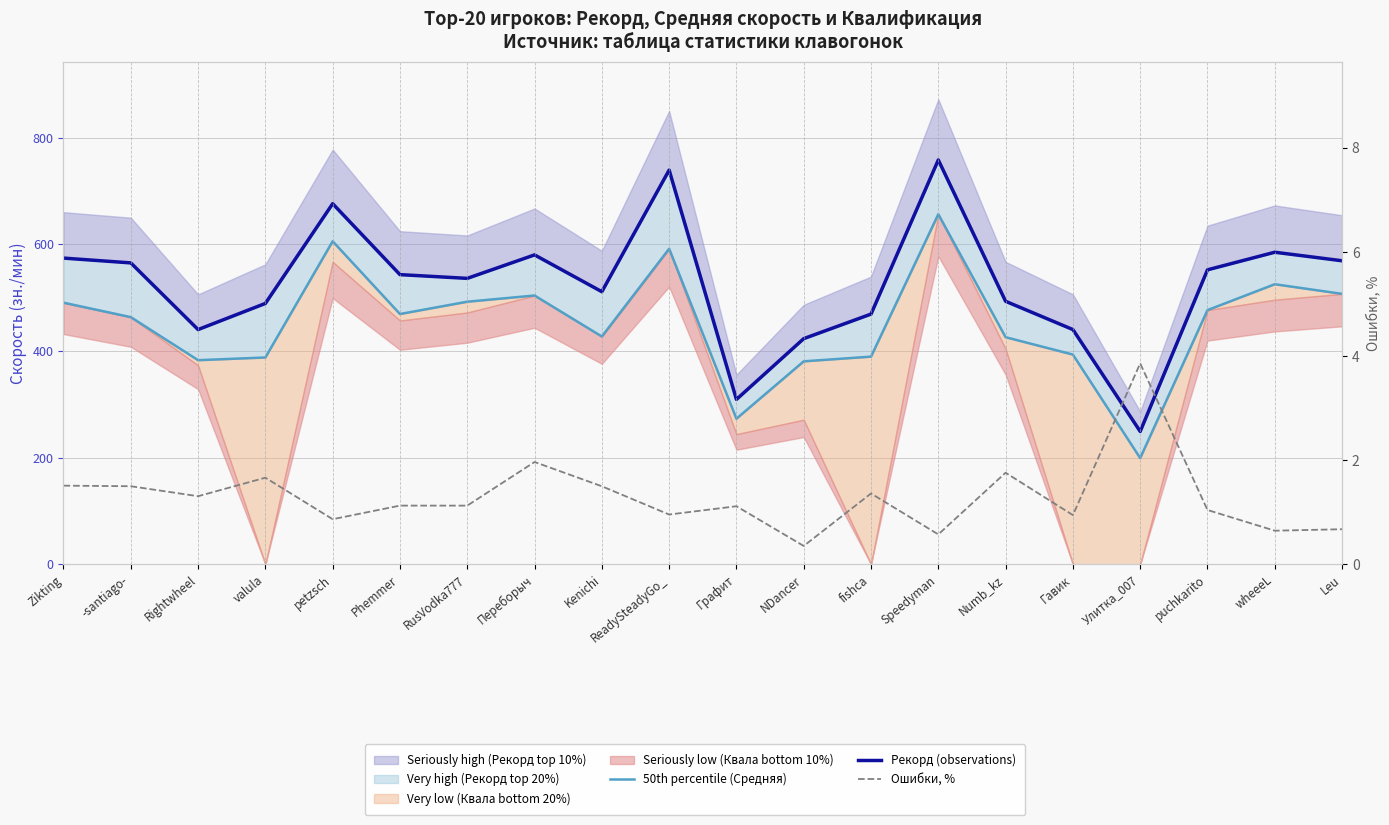

What is the sum of the Рекорд (observations) values at Leu and Numb_kz?

1062.0